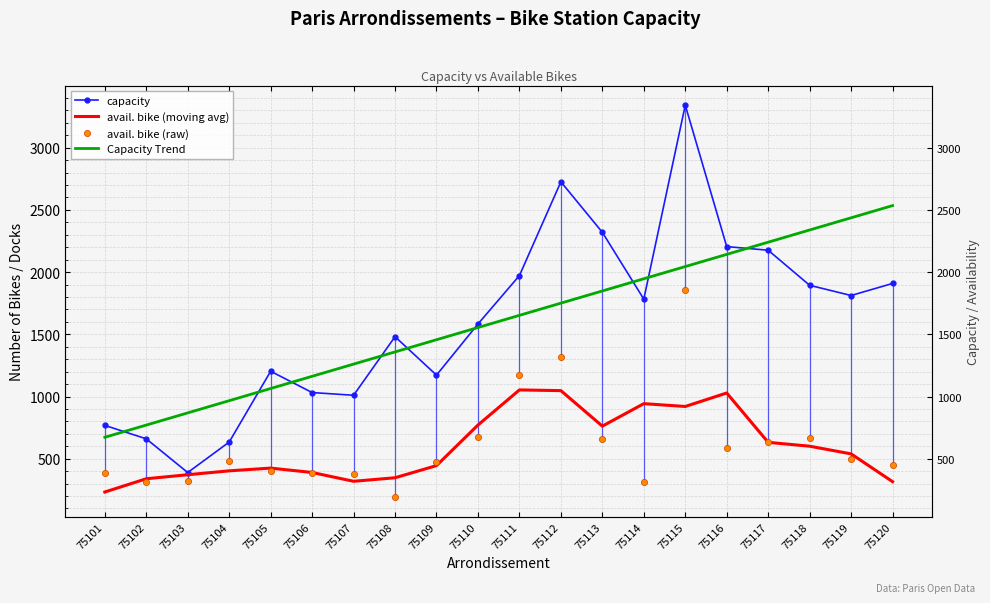

Which series reaches the maximum Y coordinate?

capacity